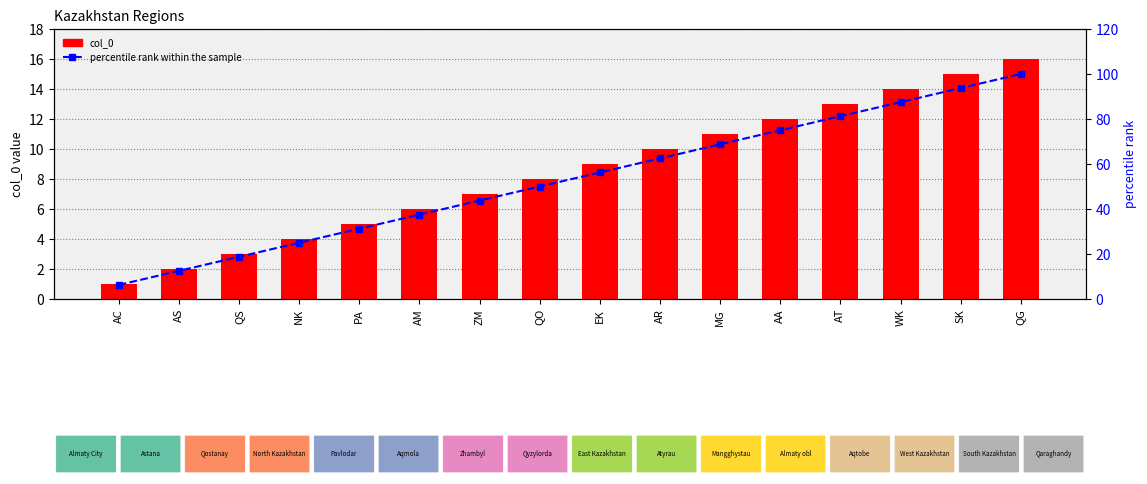

What is the difference between the highest and lowest values at AC?

5.2